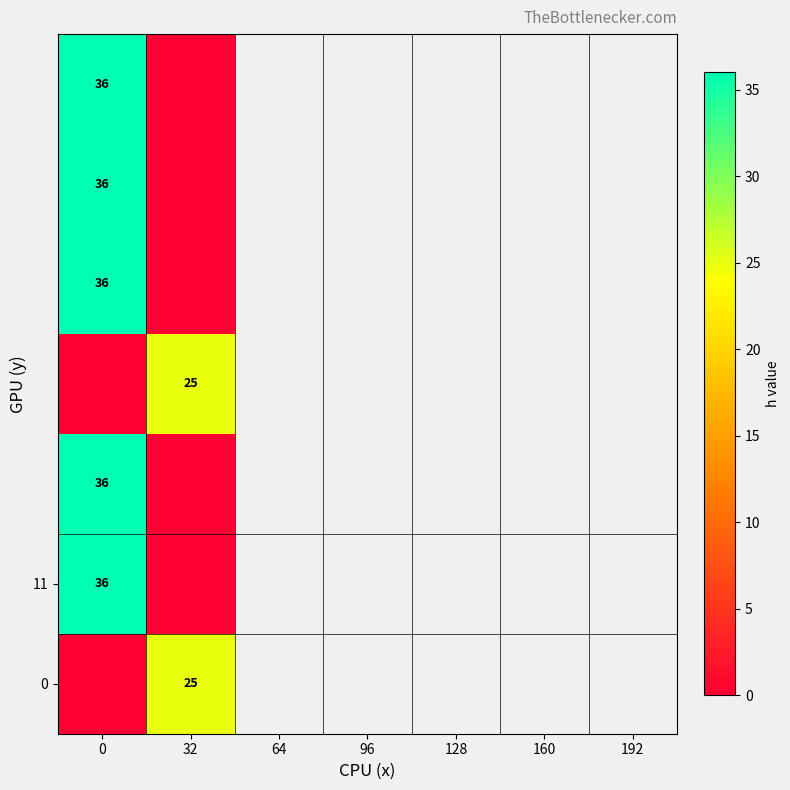

The 0 series shows 0 at 0. True or false?

True